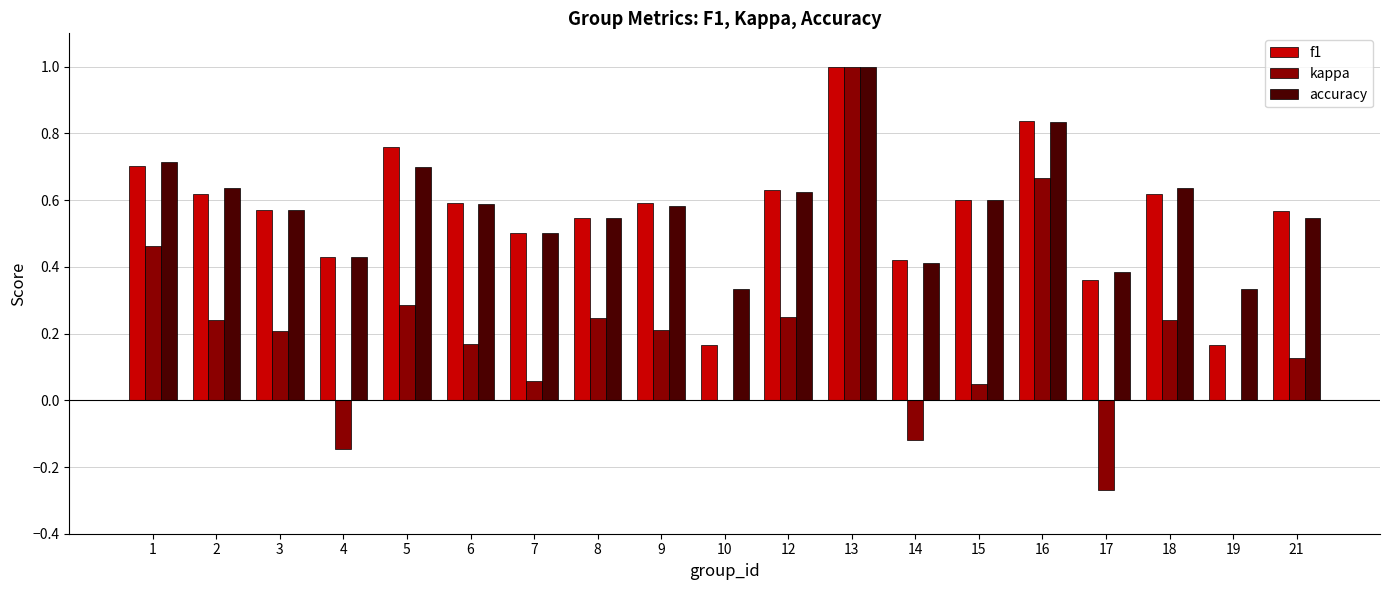

What is the sum of the f1 values at 16 and 4?

1.3